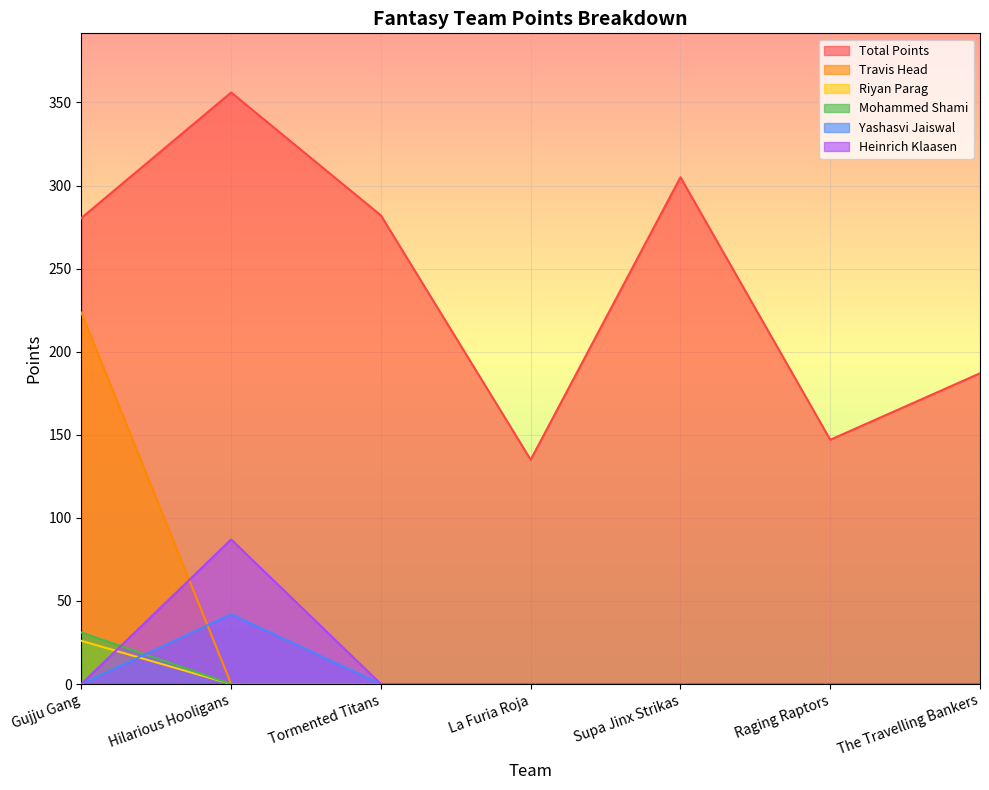

Which category has the highest value across all series?

Hilarious Hooligans